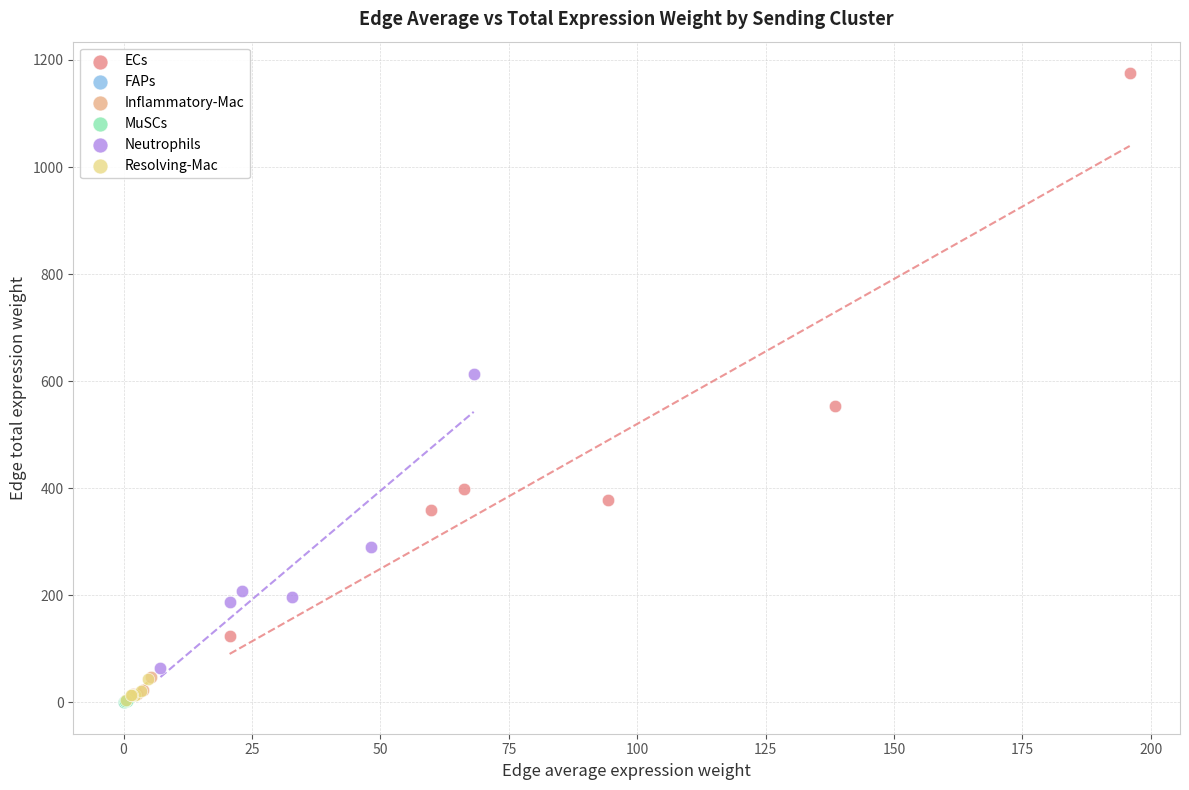

What are all the series names shown in the legend?

ECs, FAPs, Inflammatory-Mac, MuSCs, Neutrophils, Resolving-Mac